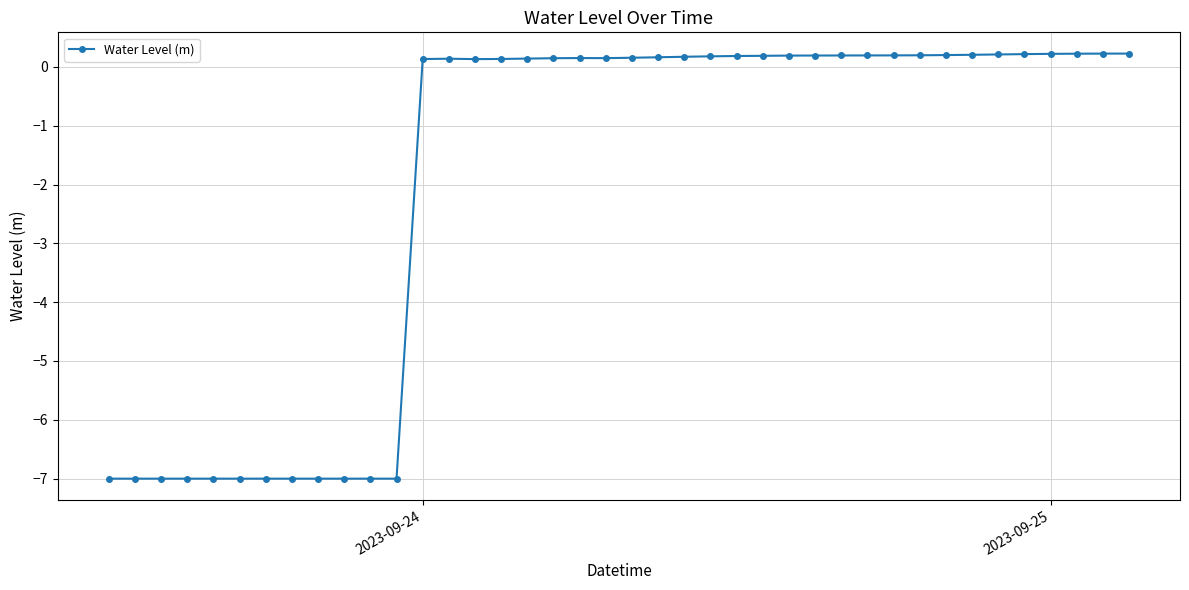

How many values are above zero?

28